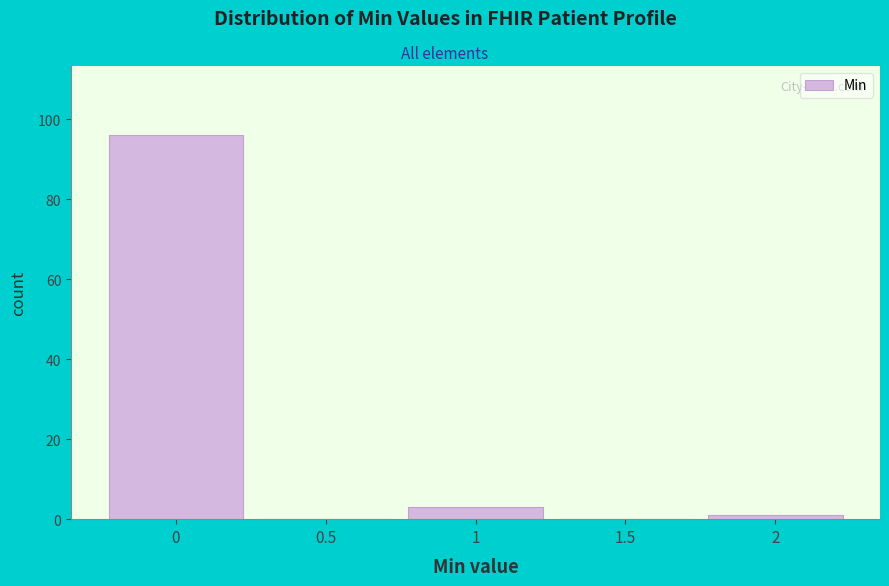

Reading left to right, what are all the values shown in this chart?

0=96	0.5=0	1=3	1.5=0	2=1